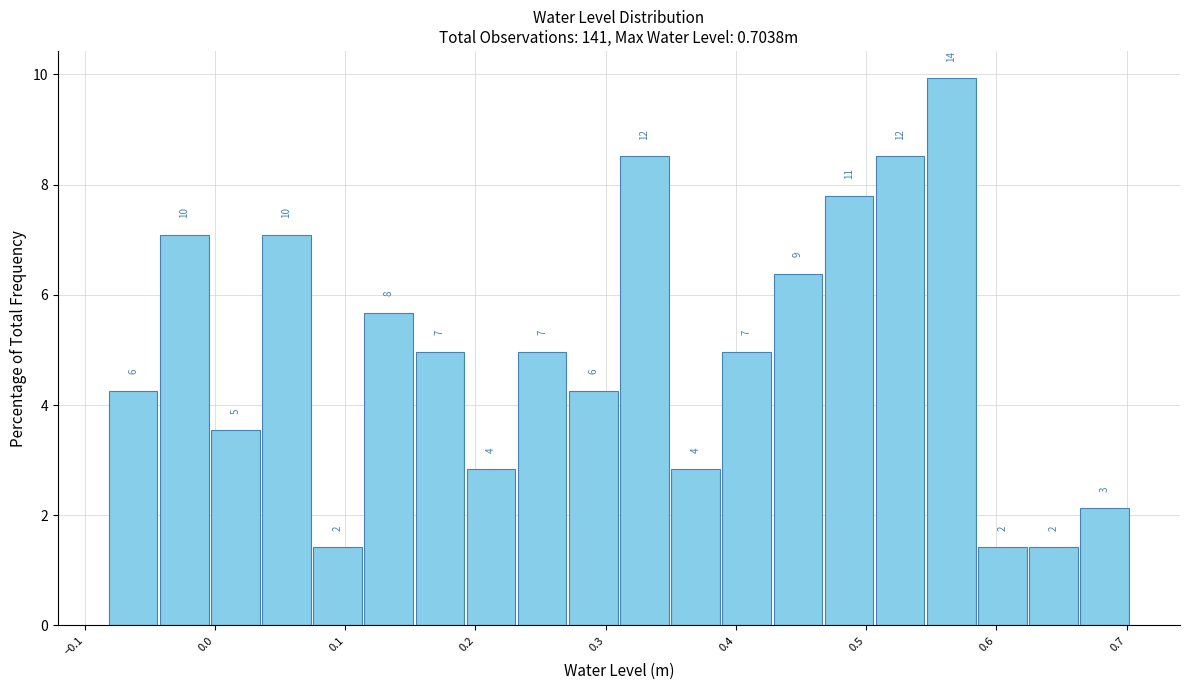

Around what value on the x-axis is the tallest bar? Give the approximate position of its centre, as read against the axis.

0.57